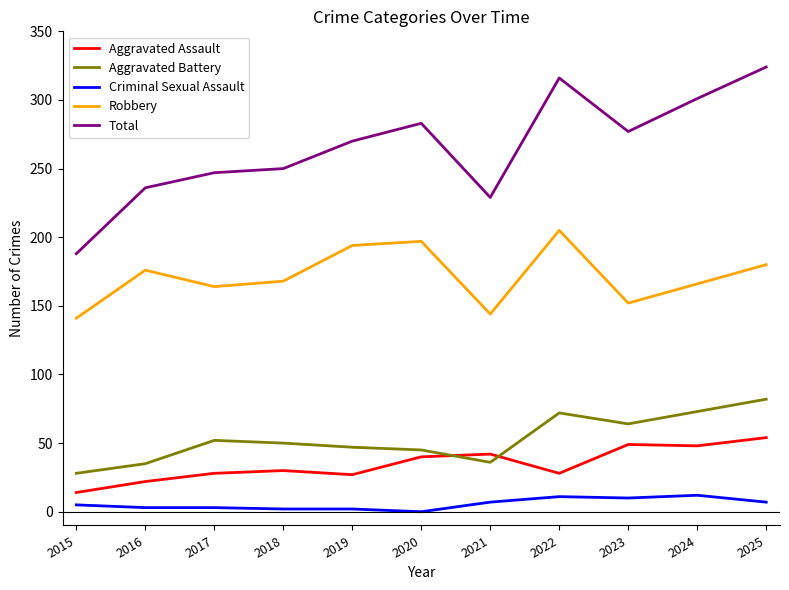

Between 2017 and 2020, which series saw the biggest shift?

Total